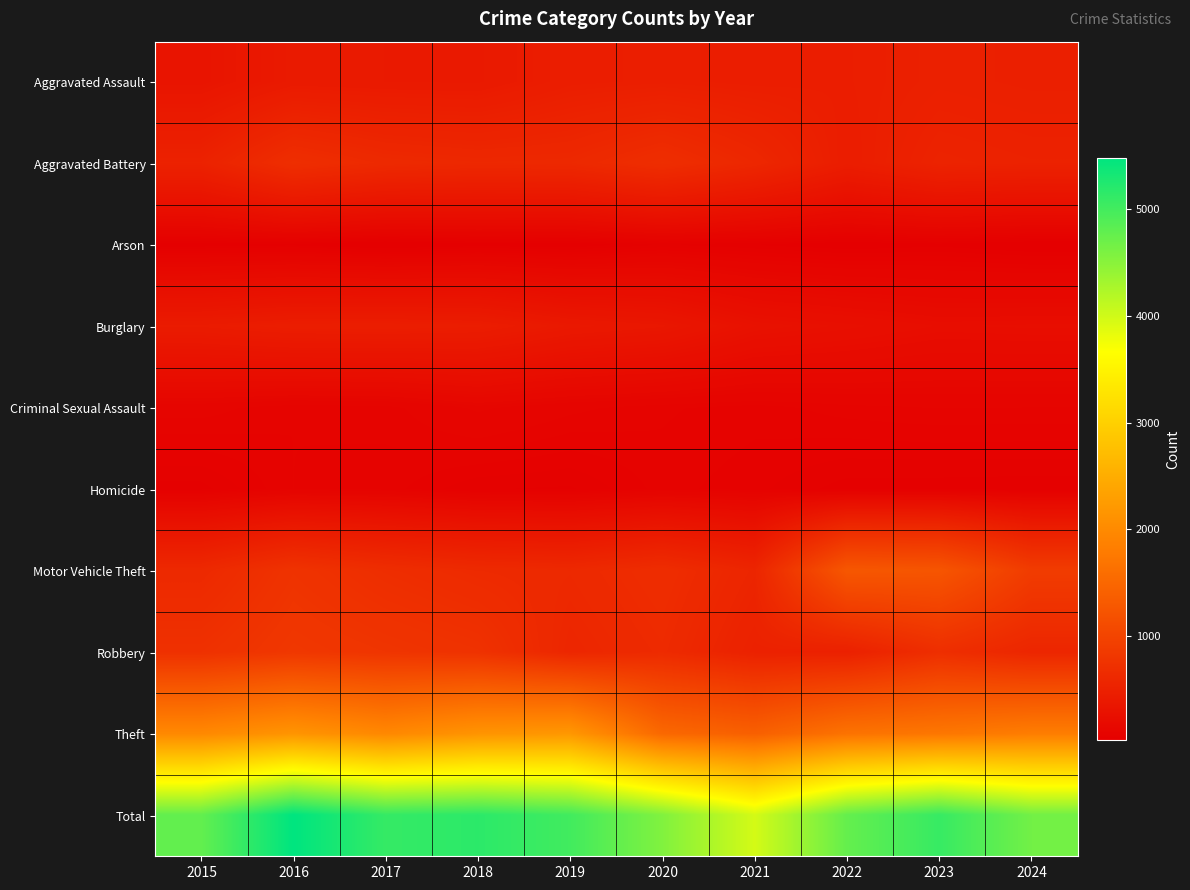

List the series in order of their peak value, lowest first.

Arson, Homicide, Criminal Sexual Assault, Burglary, Aggravated Assault, Aggravated Battery, Robbery, Motor Vehicle Theft, Theft, Total